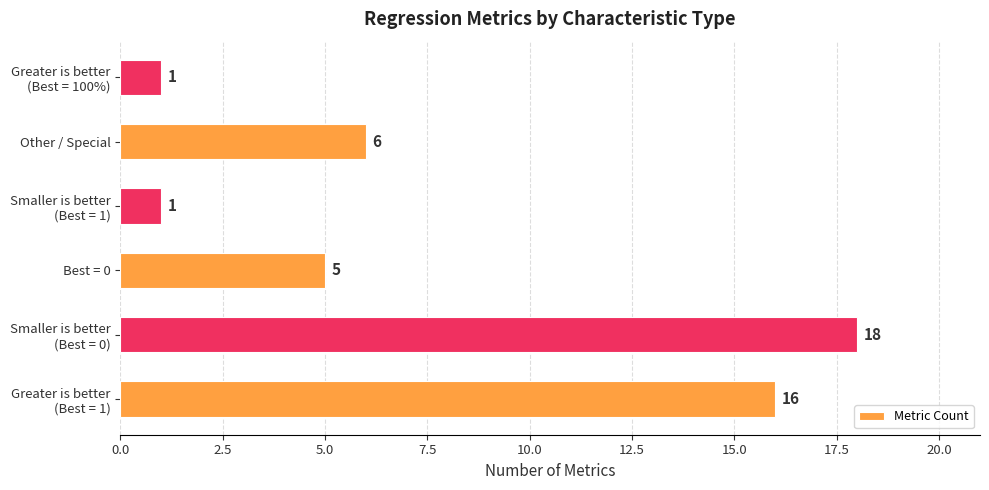

What is the difference between the second highest and second lowest values?

15